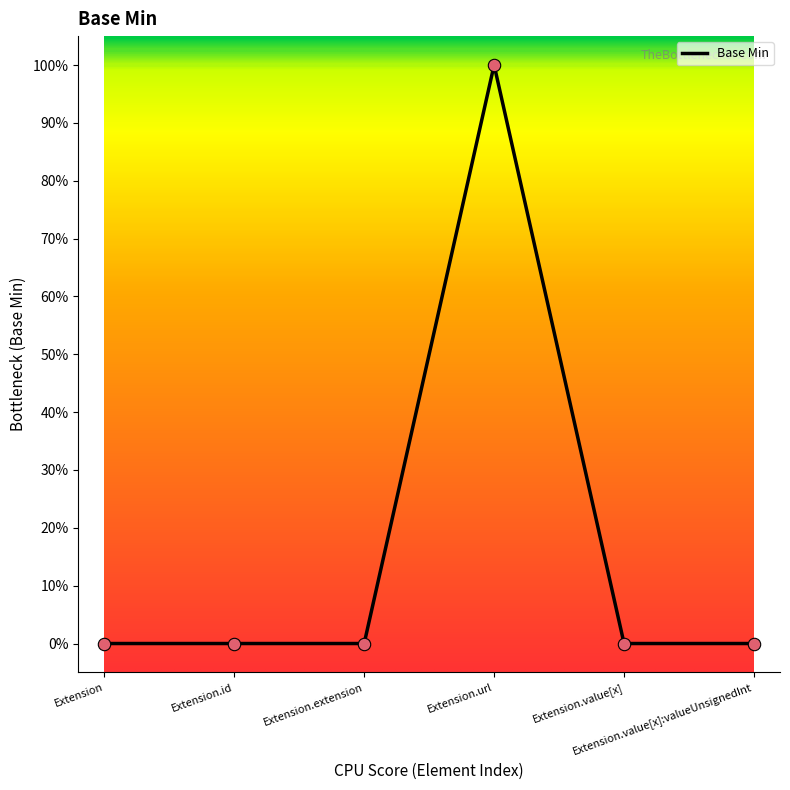

Between Extension.url and Extension.extension, which is larger?

Extension.url